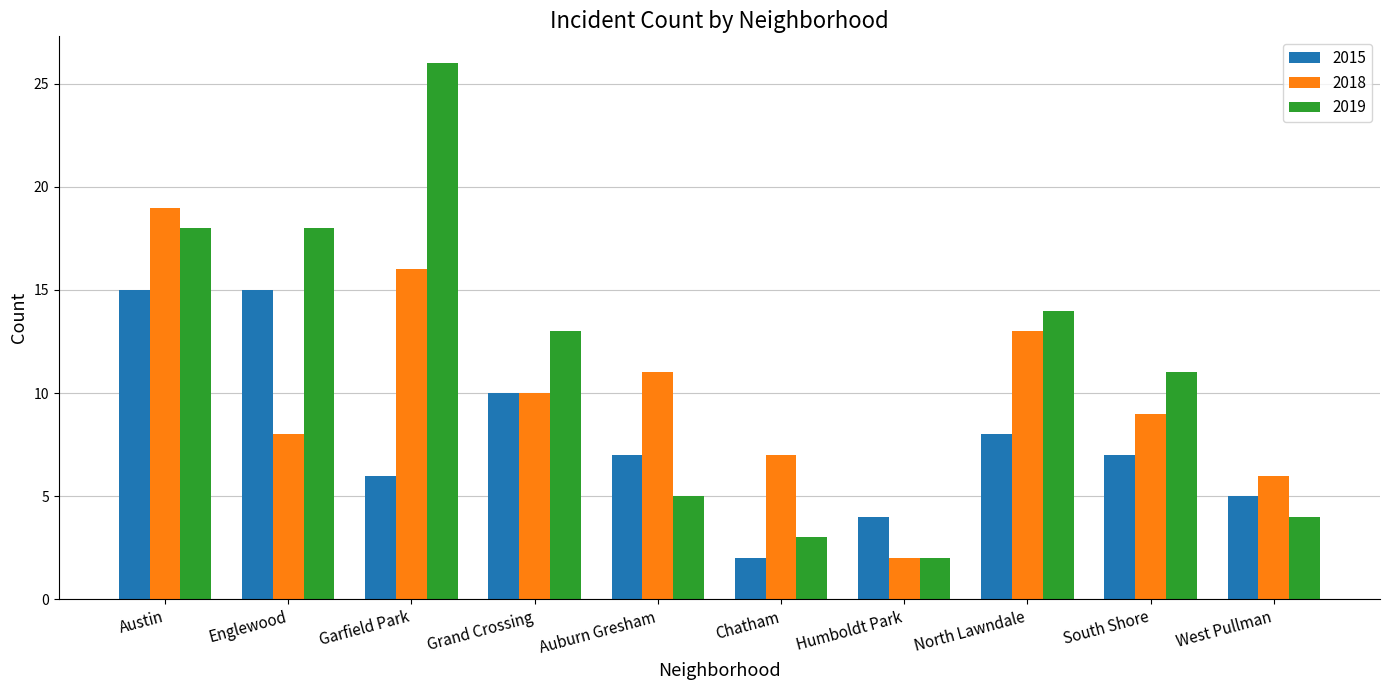

How many bars are there in each group?

3